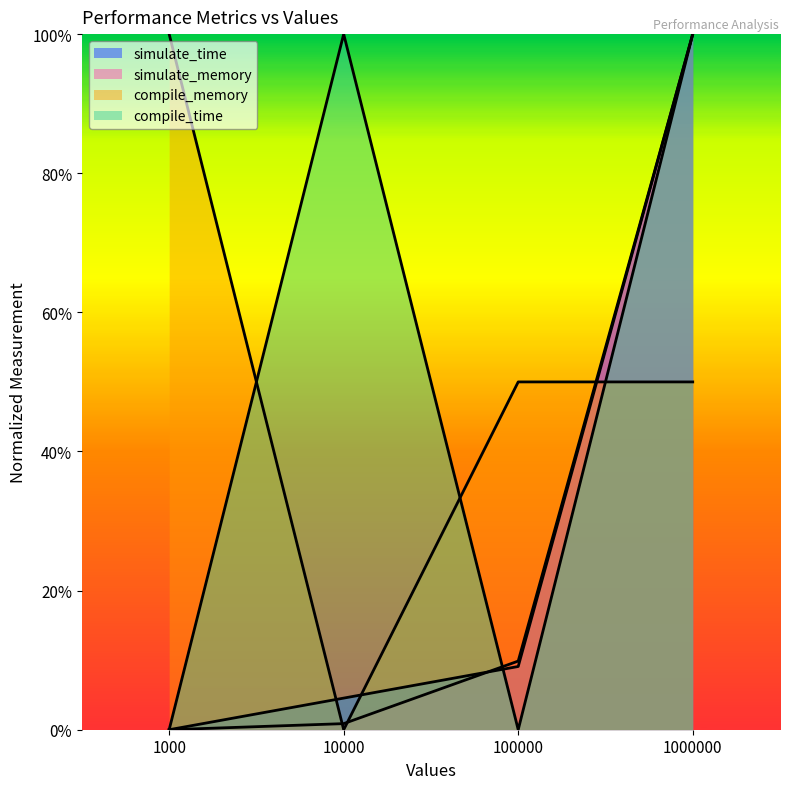

How many positive values does the simulate_time series have?

3